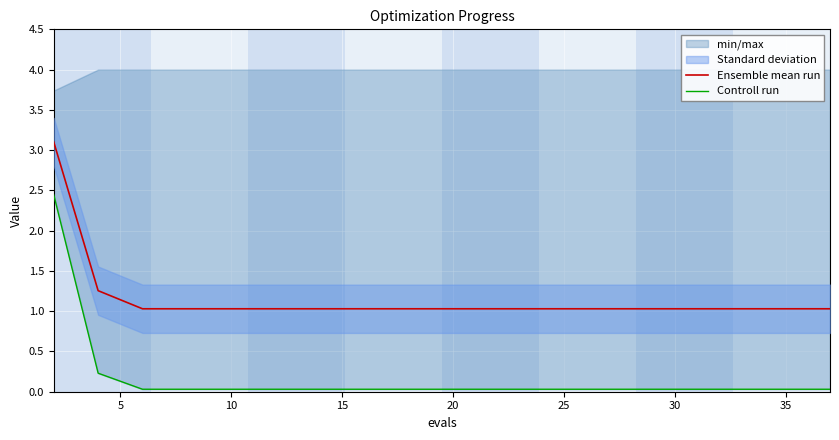

The Ensemble mean run series shows 1.0 at 10. True or false?

True